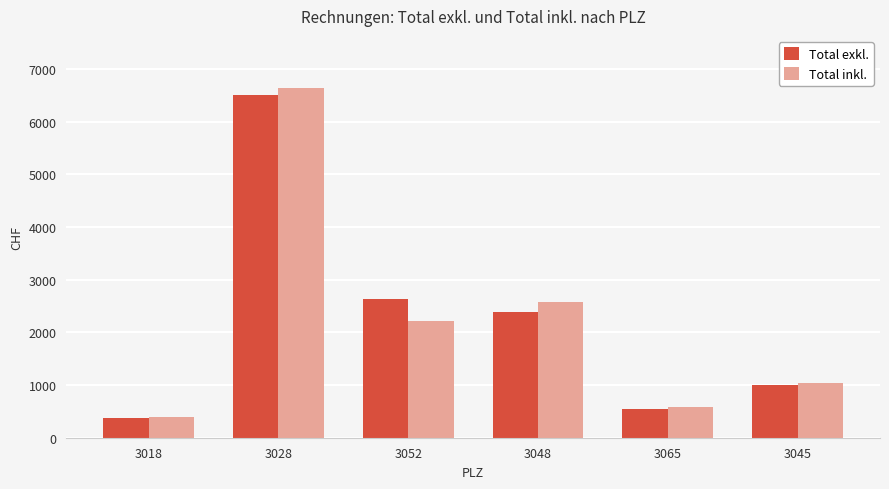

Does the chart contain stacked bars?

No